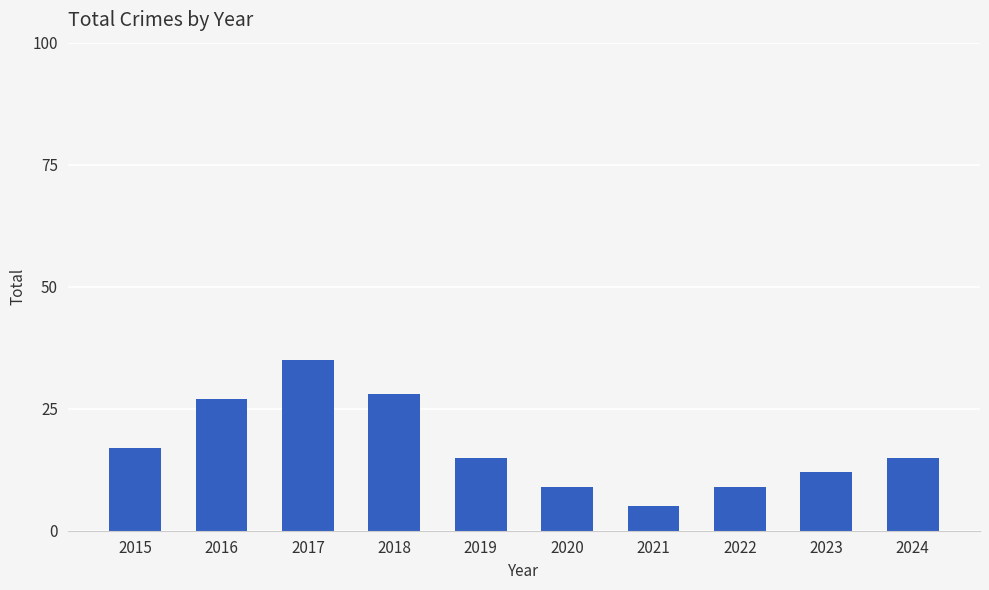

What is the value of the 9th bar from the left?

12